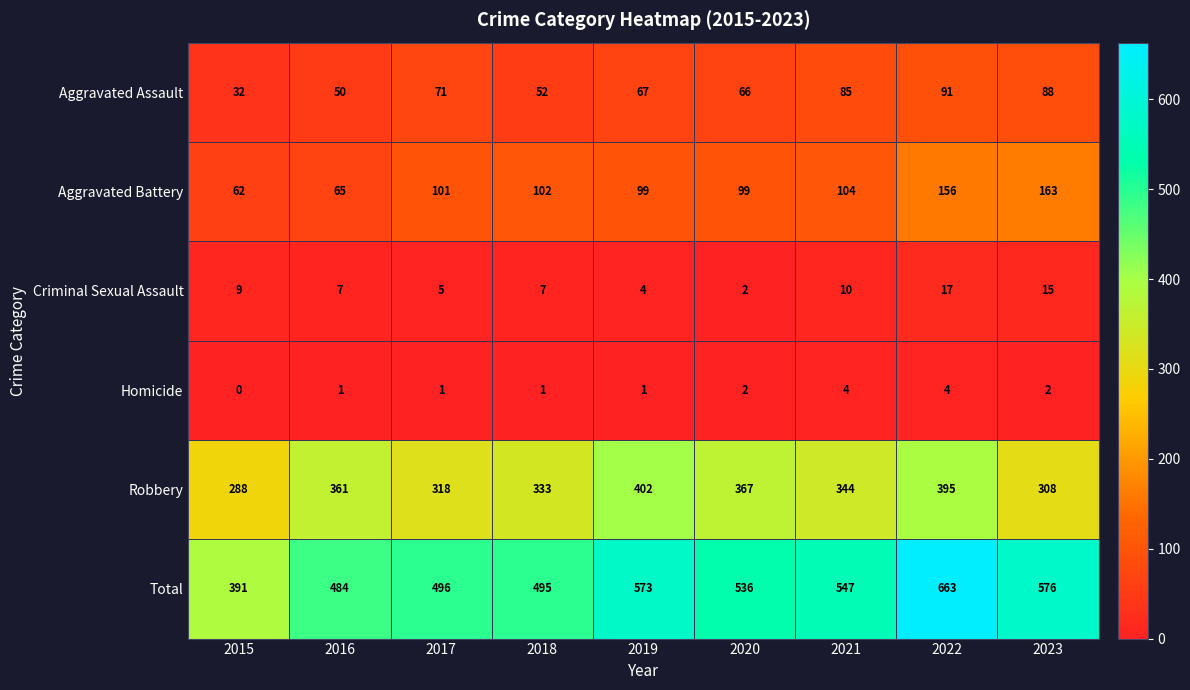

Which series changed the most between 2018 and 2023?

Total